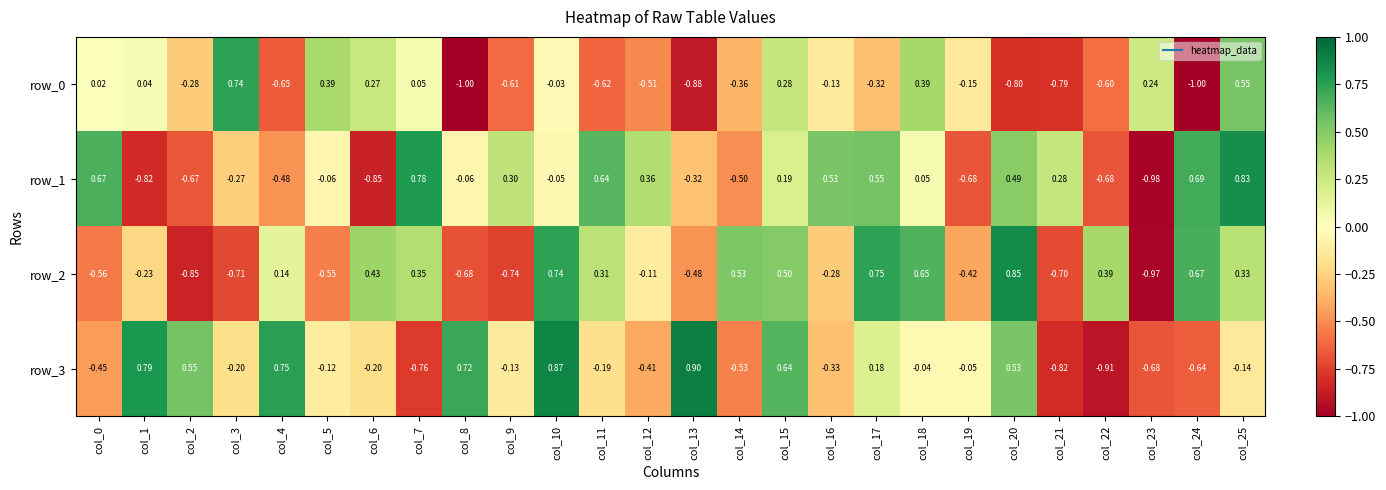

Is the value of row_1 at col_23 greater than the value of row_3 at col_24?

No